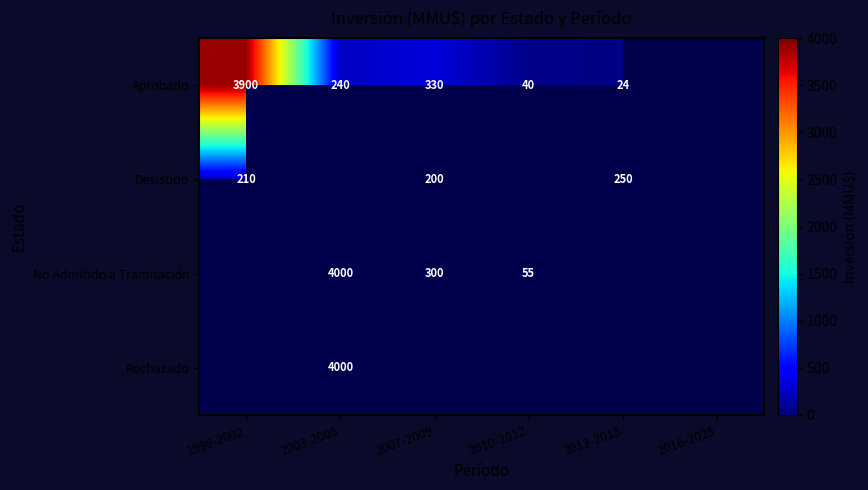

Is the value of Desistido at 2007-2009 greater than the value of Aprobado at 2003-2006?

No